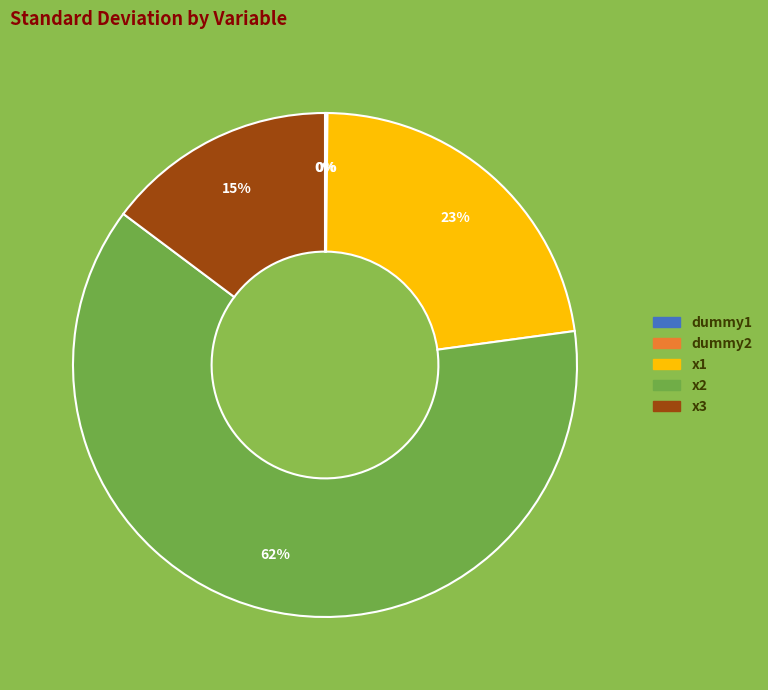

Which category has the biggest portion of the pie?

x2